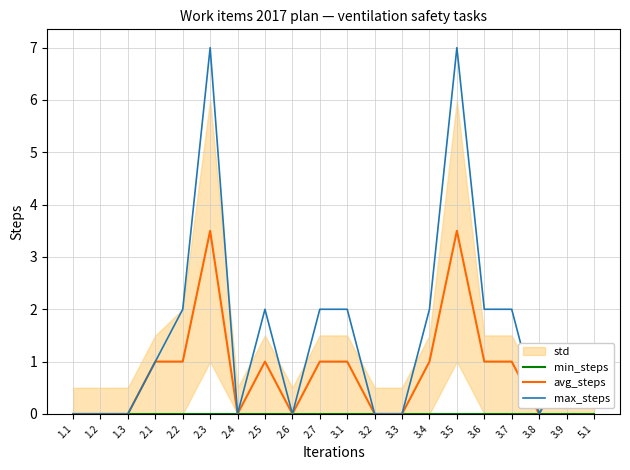

At which category does avg_steps reach its first local valley?

2.4